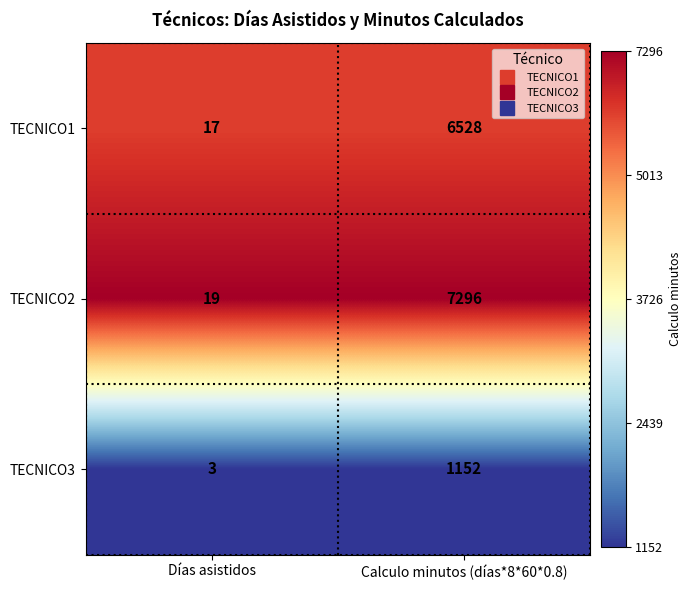

Is it true that TECNICO1 equals 6528 at Calculo minutos (días*8*60*0.8)?

True